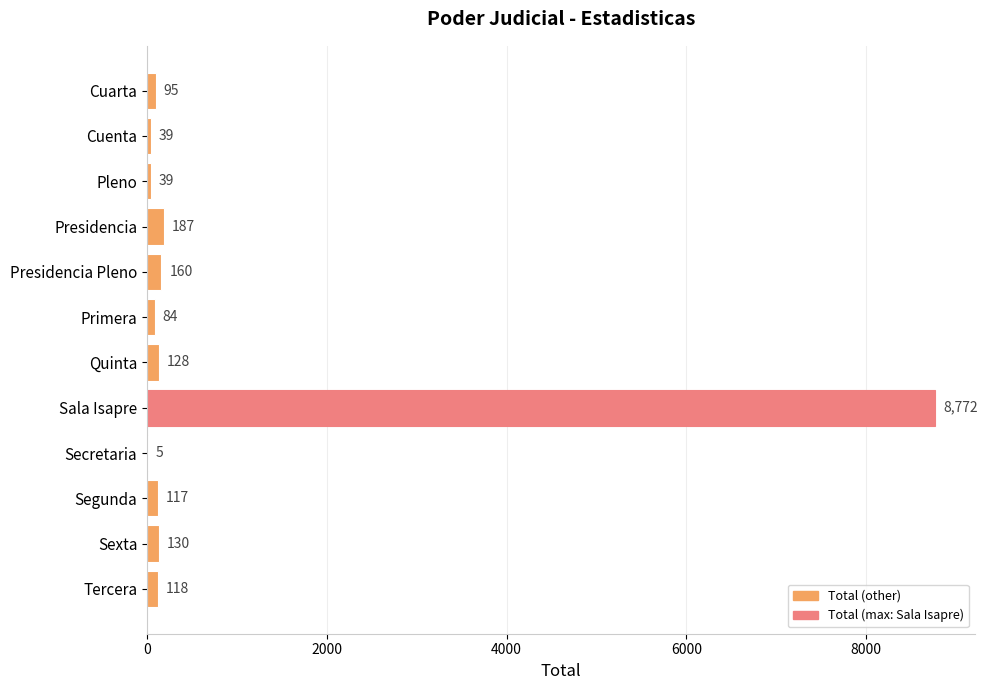

Reading top to bottom, transcribe all the data shown in this chart.

Cuarta=95	Cuenta=39	Pleno=39	Presidencia=187	Presidencia Pleno=160	Primera=84	Quinta=128	Sala Isapre=8772	Secretaria=5	Segunda=117	Sexta=130	Tercera=118